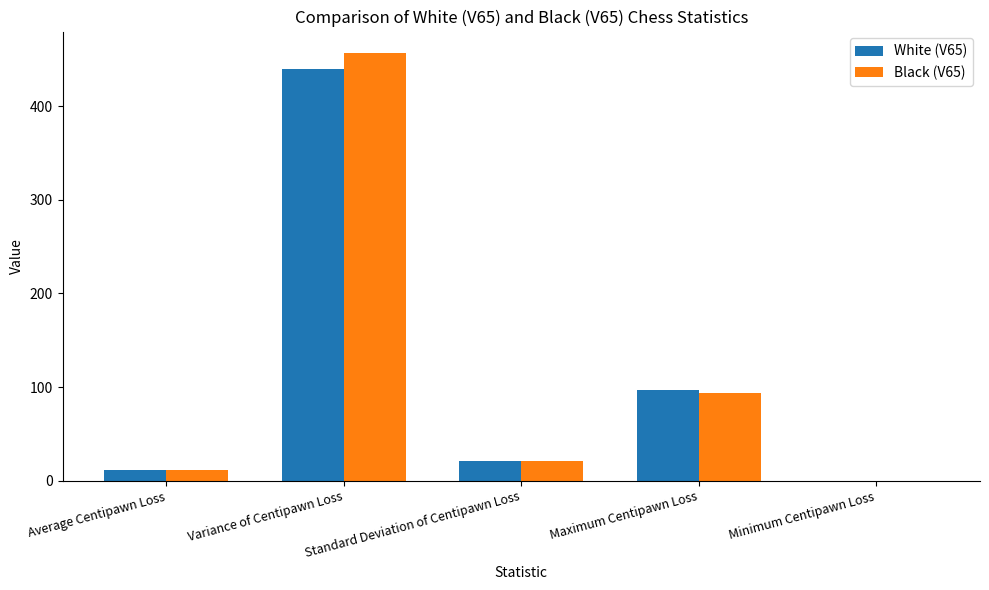

What is the maximum value for Black (V65)?

456.9